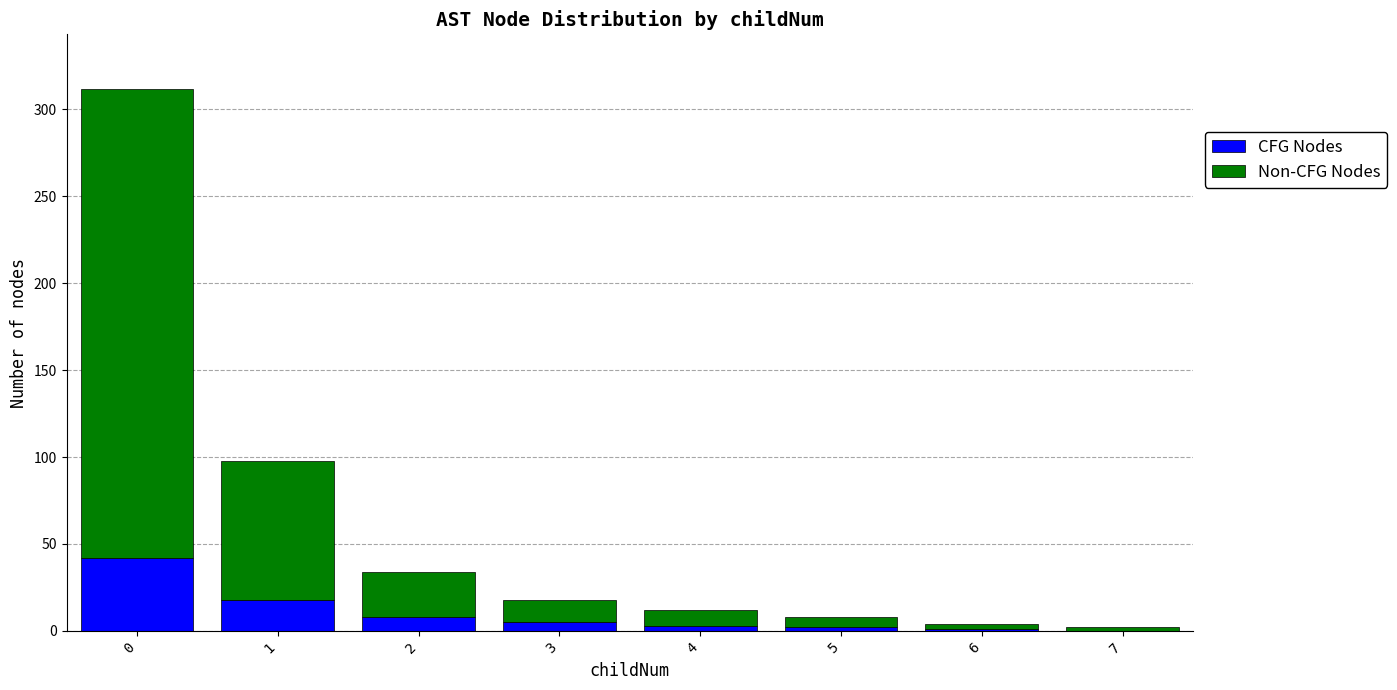

True or false: CFG Nodes has a value of 28 at 7.

False